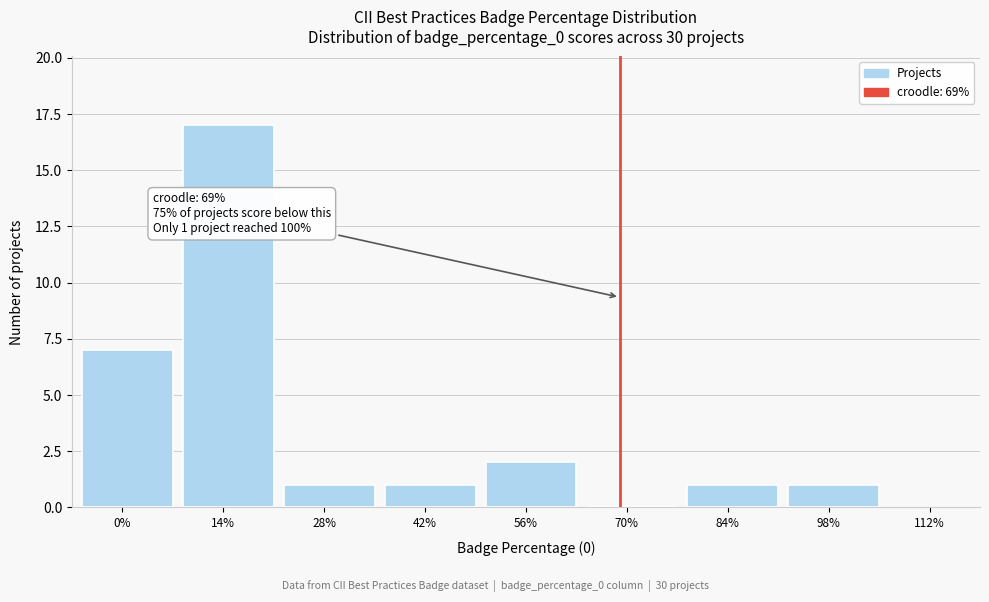

Reading right to left, list all the values displayed in this chart.

98%=1	84%=1	70%=0	56%=2	42%=1	28%=1	14%=17	0%=7